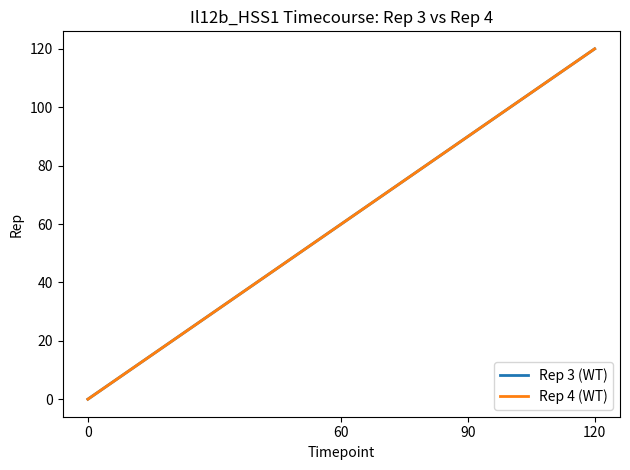

Does the chart display data point markers on the line(s)?

No